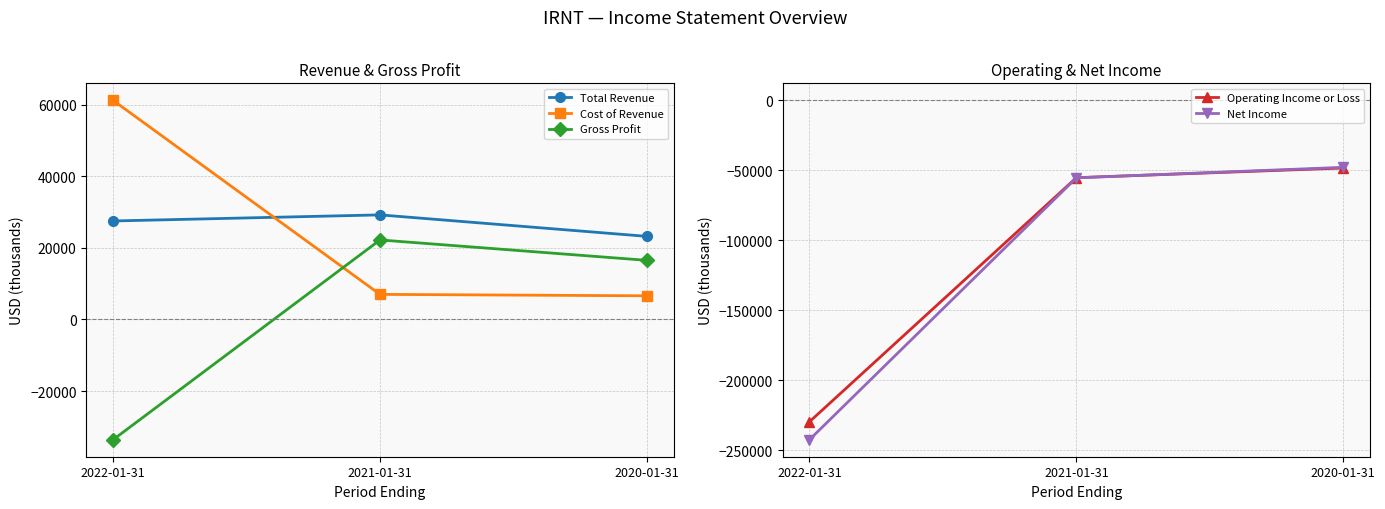

Reading right to left, list all the values displayed in this chart.

Total Revenue: 23200	29200	27500
Cost of Revenue: 6600	7000	61200
Gross Profit: 16500	22200	-33600
Operating Income or Loss: -48400	-55300	-229800
Net Income: -47900	-55400	-242600